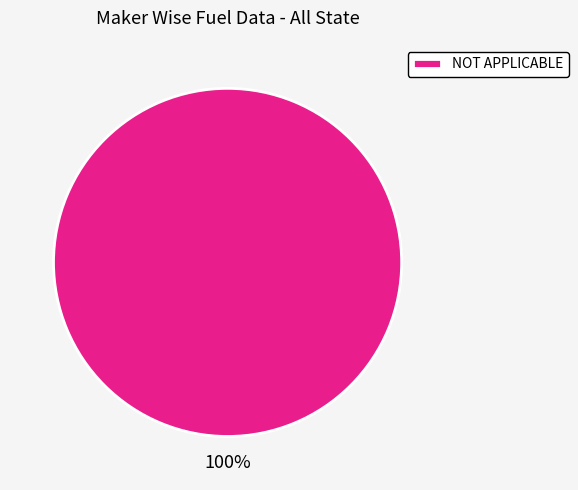

Rank the categories by value from lowest to highest.

NOT APPLICABLE